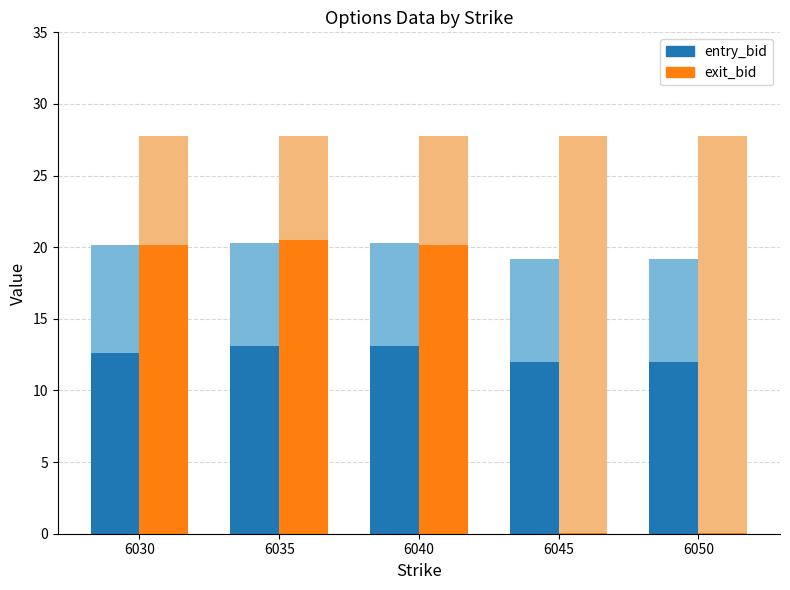

How many bars are there in each group?

2